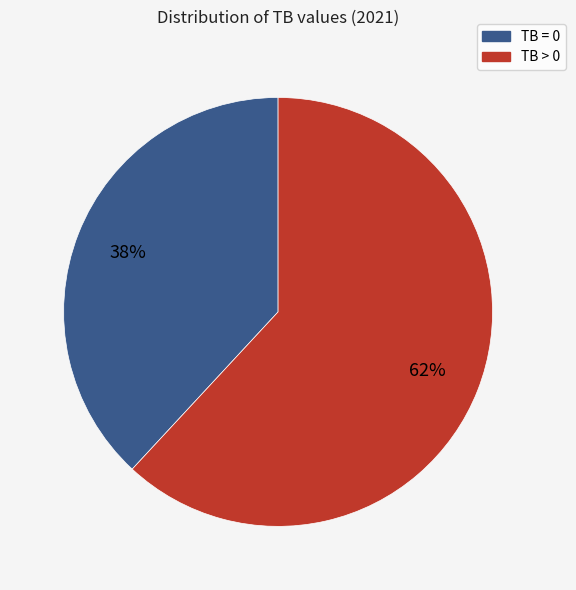

Is there a majority slice in this chart?

Yes